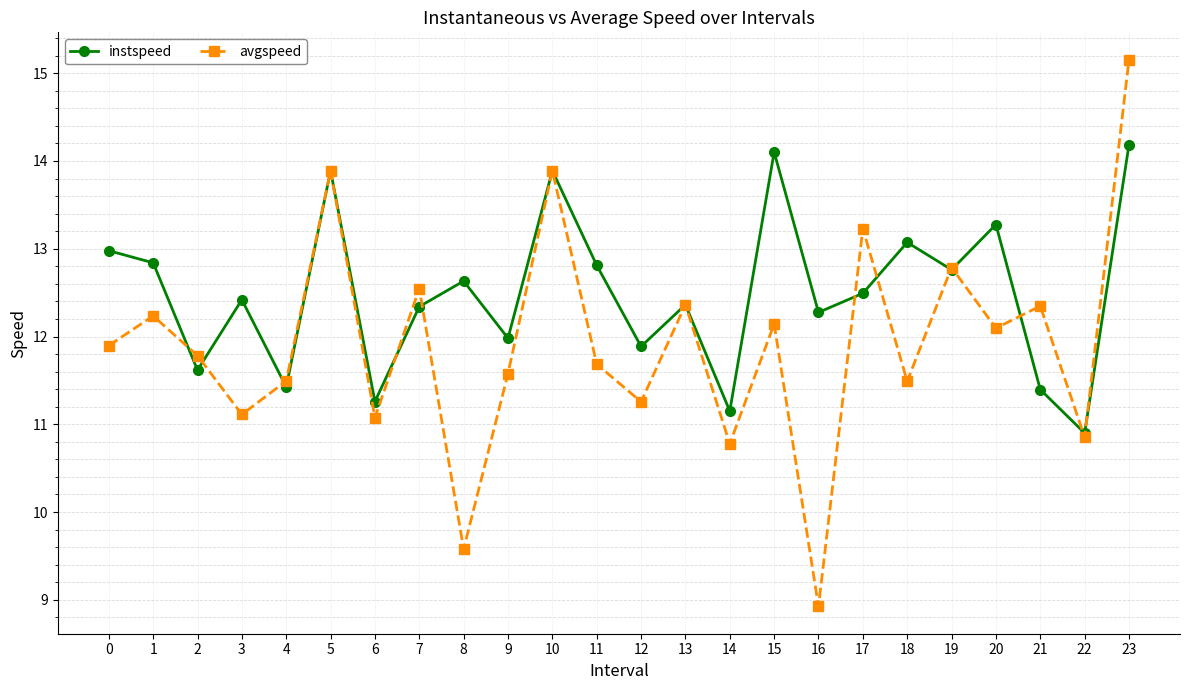

Where is instspeed nearest to the value 12?

9